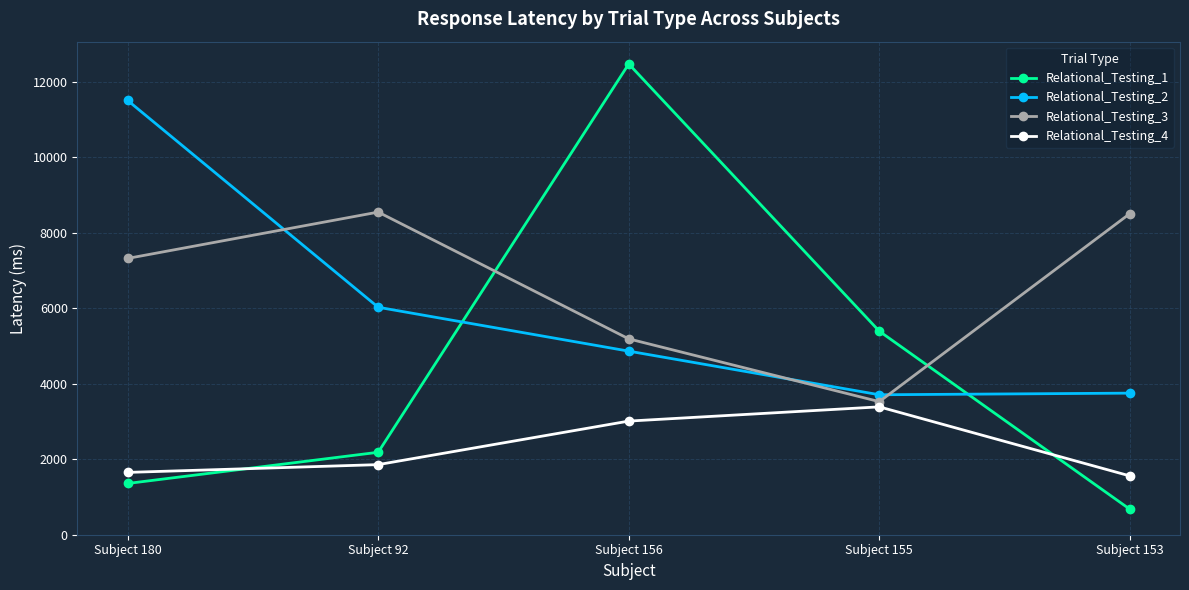

Where is Relational_Testing_2 nearest to the value 7603?

Subject 92